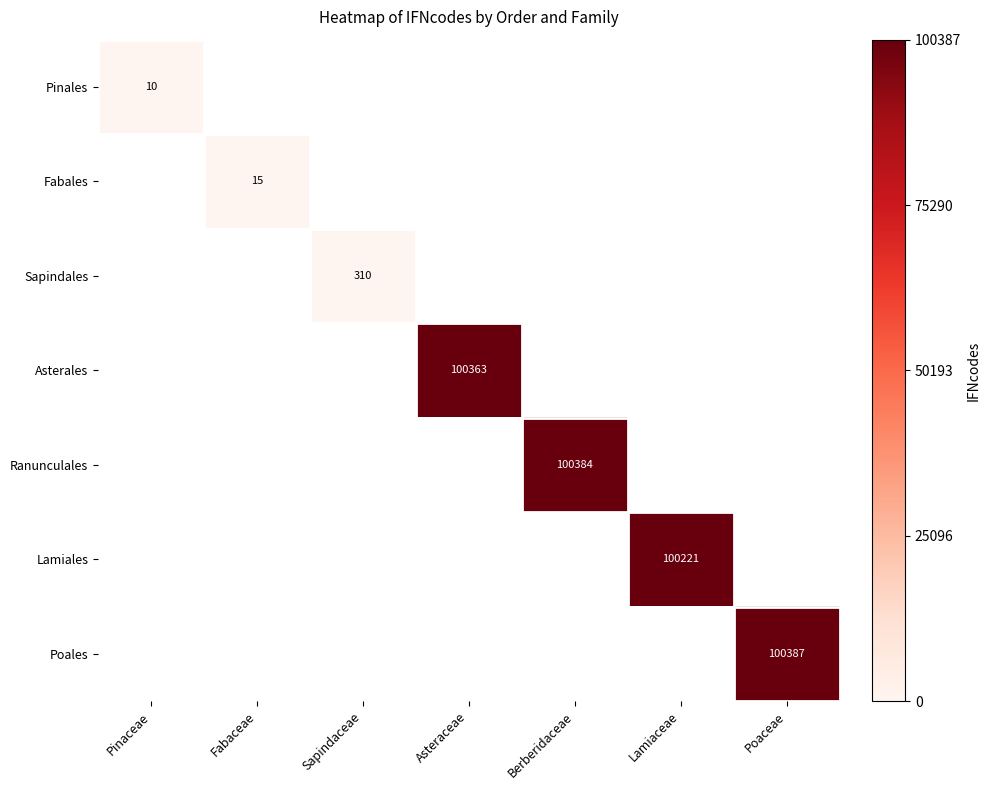

What is the greatest value displayed?

100387.0